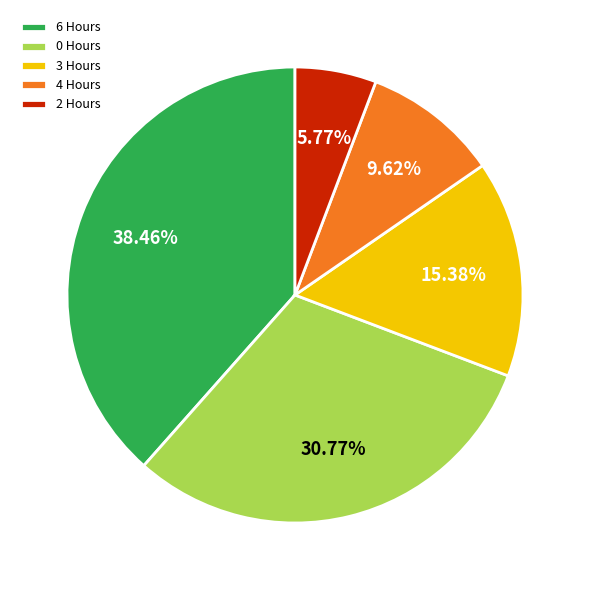

To the nearest percent, what percentage of the pie is 2 Hours?

6%